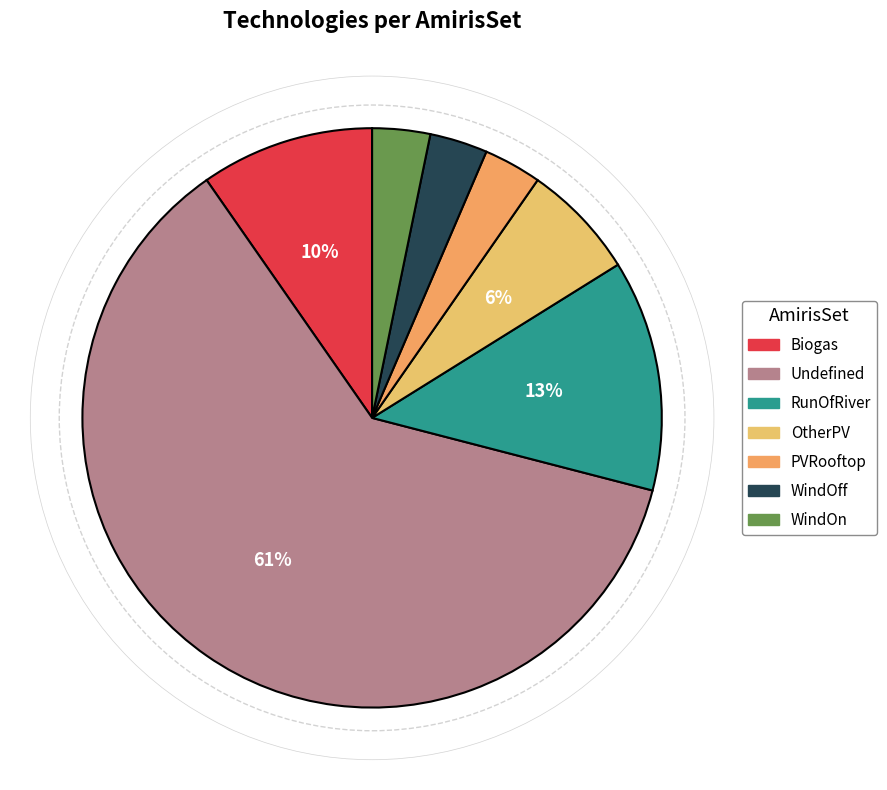

Count the number of slices in the pie.

7